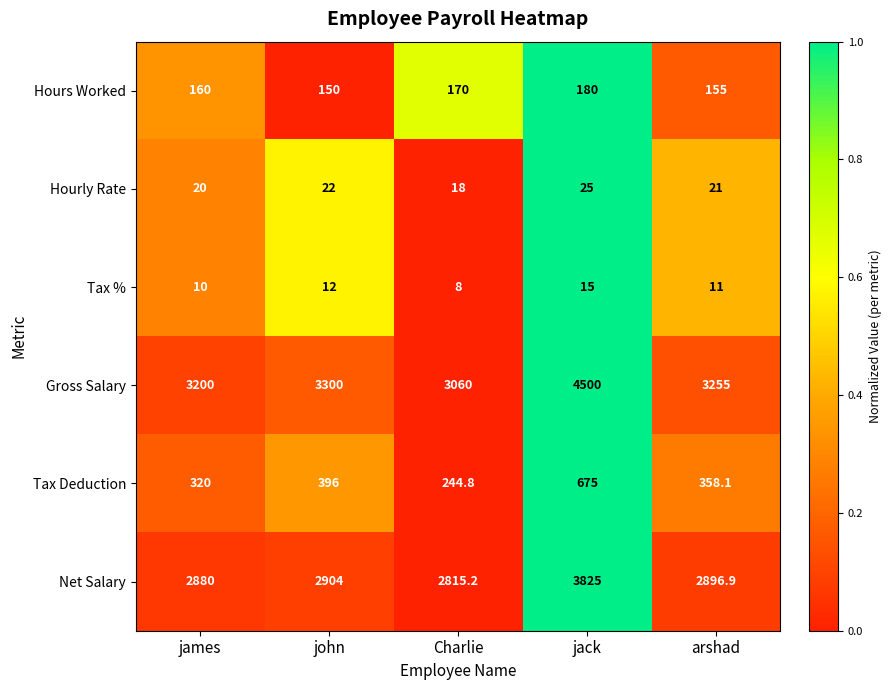

What is the total value across all series at john?

6784.0